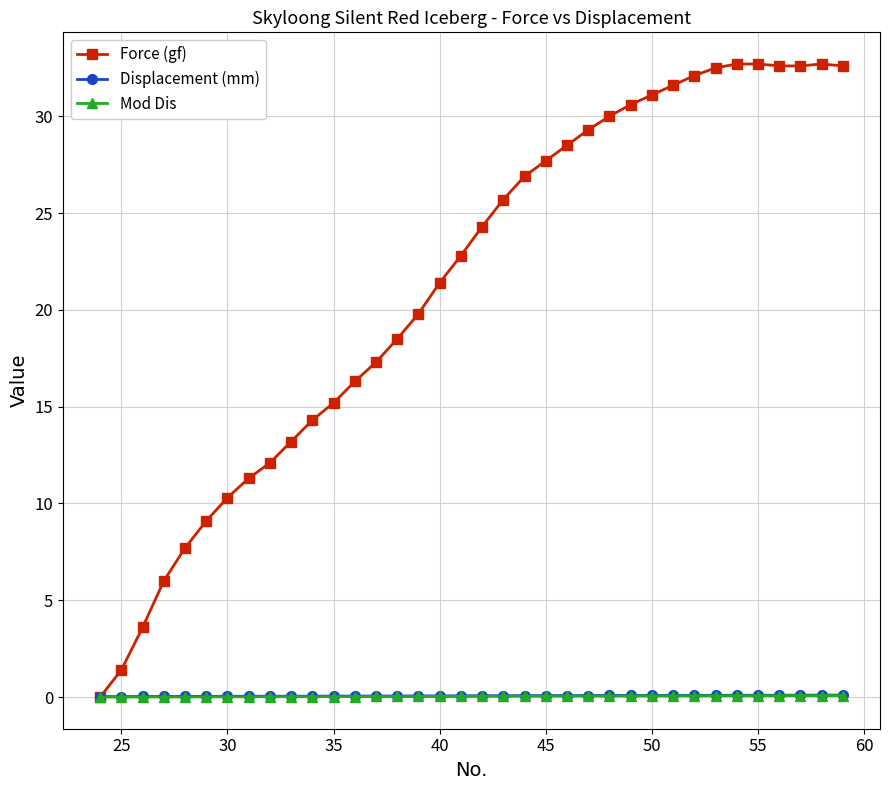

Which series has the largest total across all categories?

Force (gf)